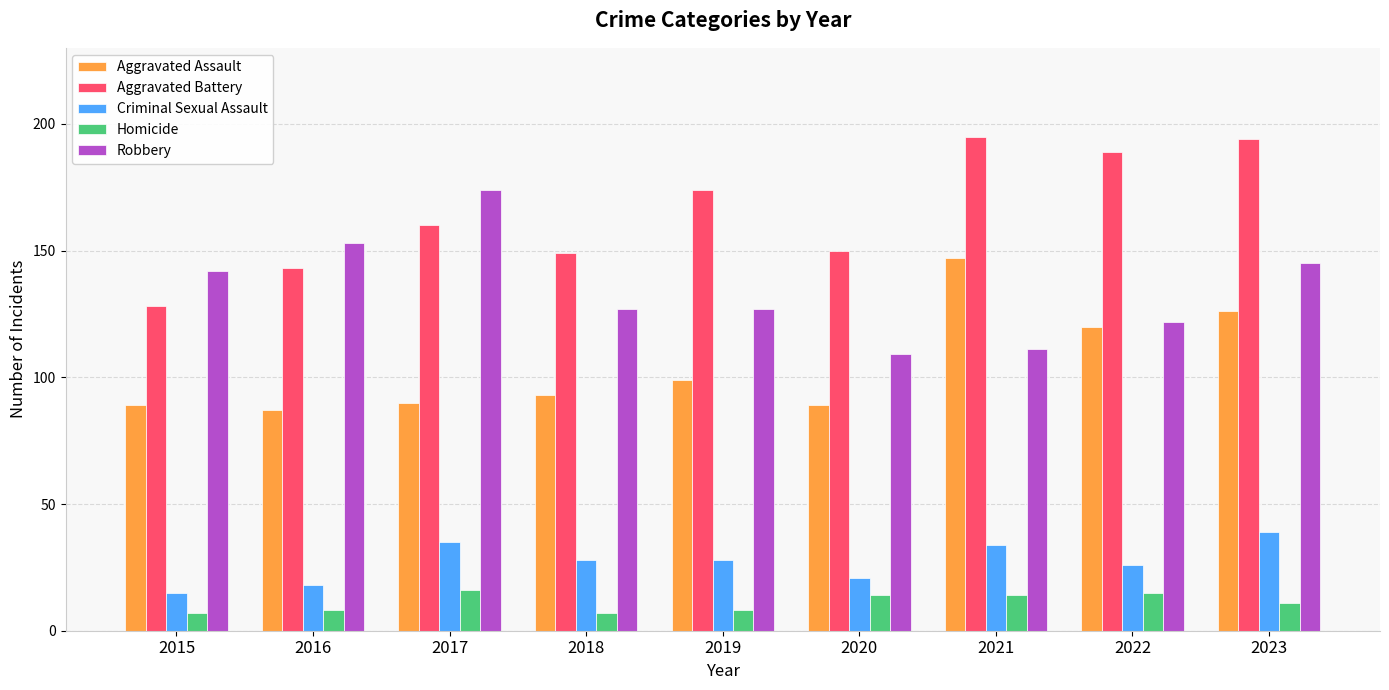

Is it true that Aggravated Battery equals 143 at 2016?

True